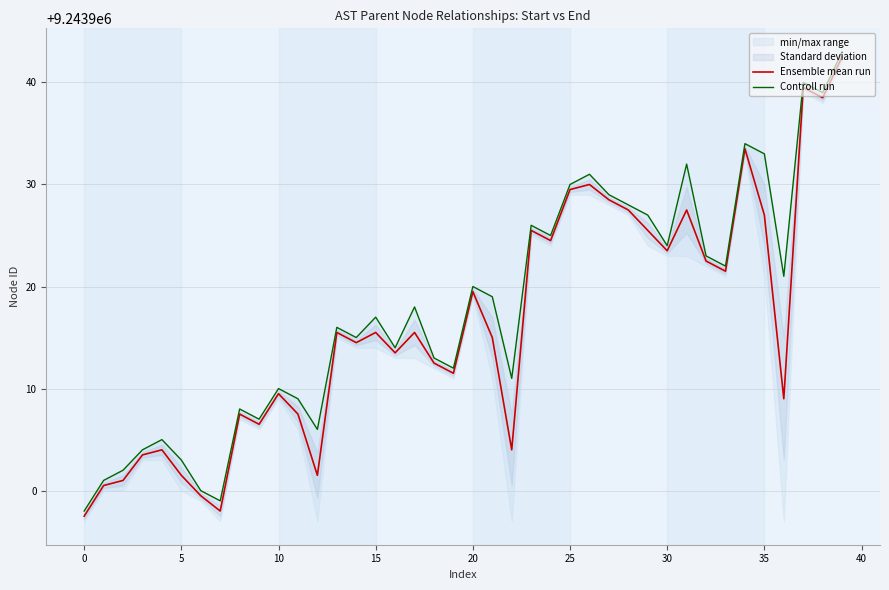

At which label does Ensemble mean run first exceed 9243915?

13